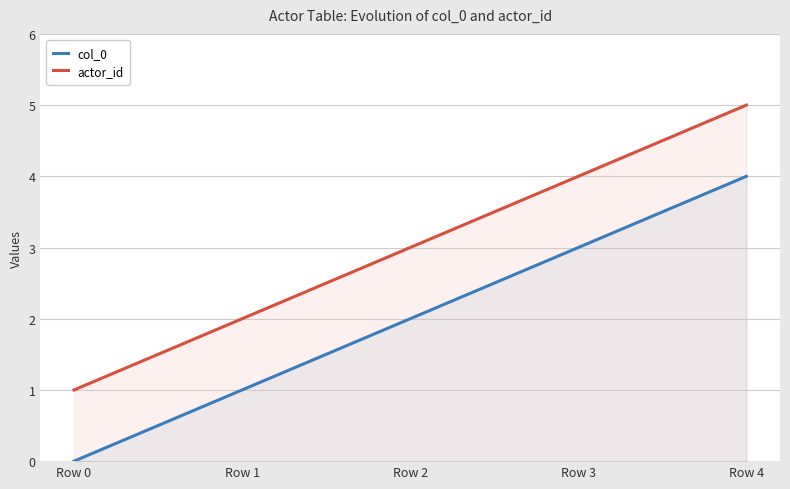

True or false: actor_id and col_0 intersect in this chart.

False